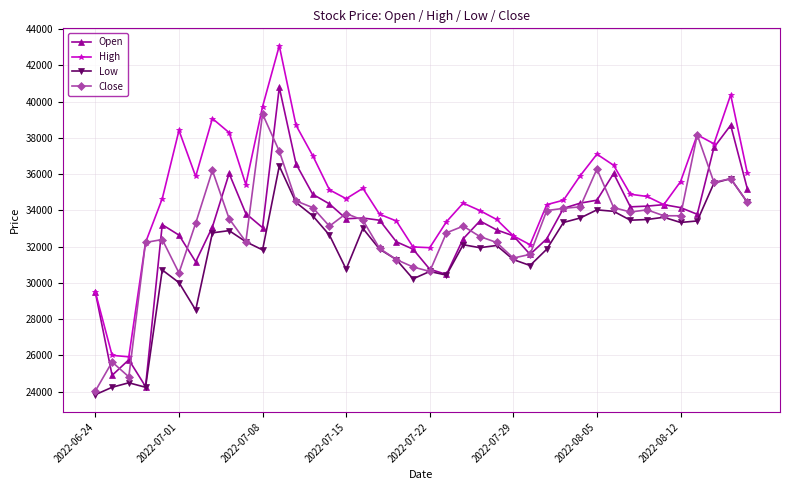

What is the maximum value for Close?

39314